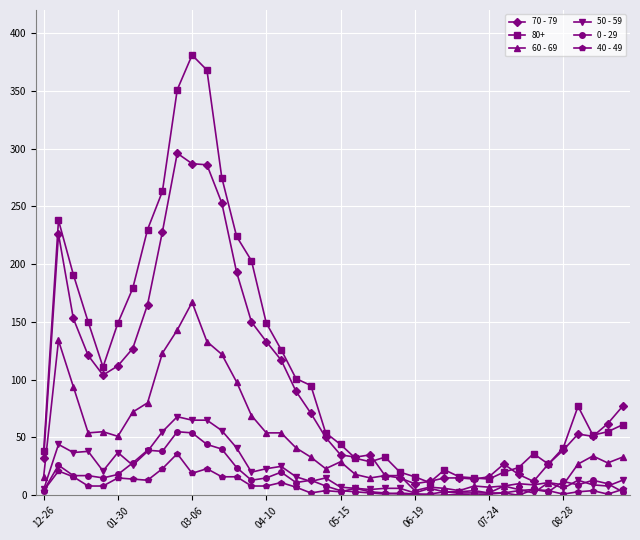

Which series has the widest spread of values?

80+